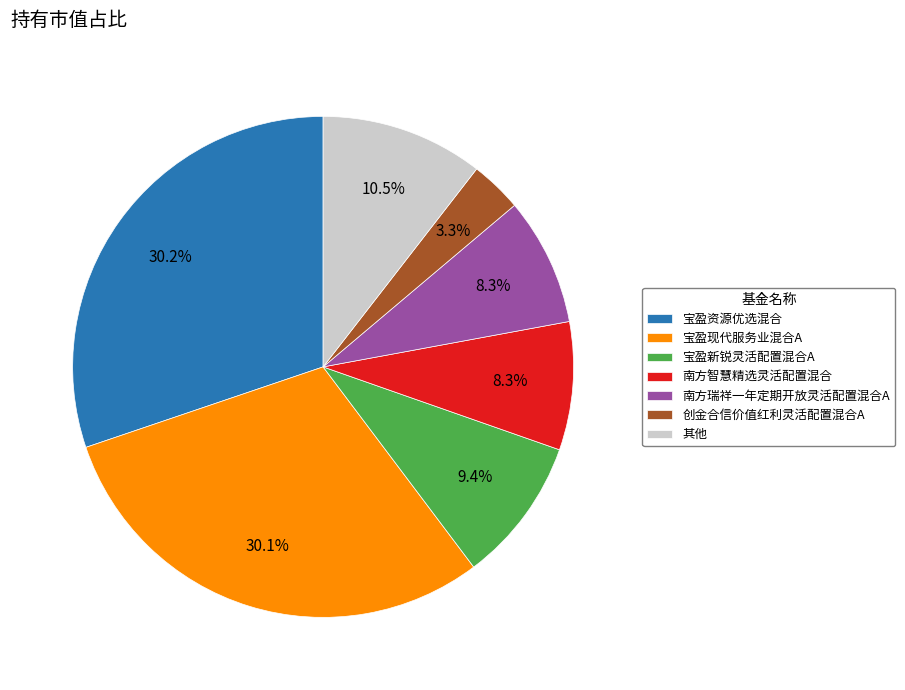

What is the smallest slice in the pie chart?

创金合信价值红利灵活配置混合A